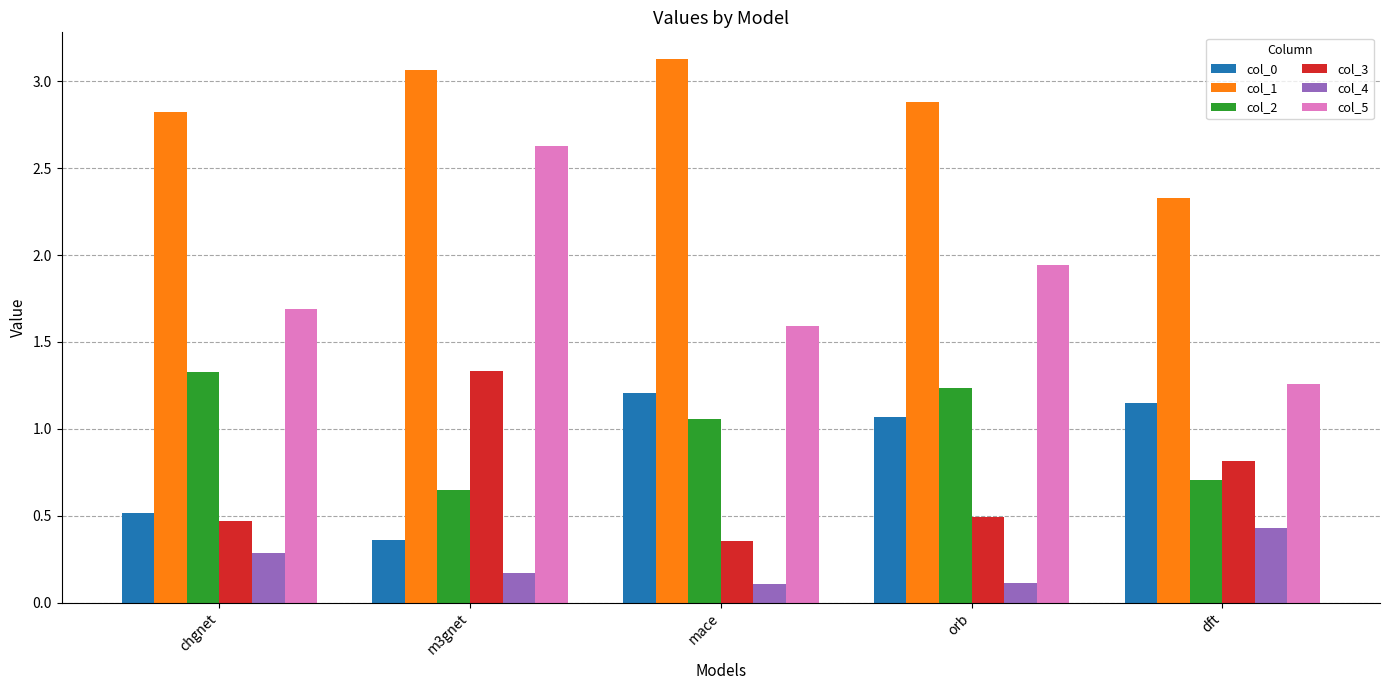

True or false: col_2 has a value of 1.8 at orb.

False